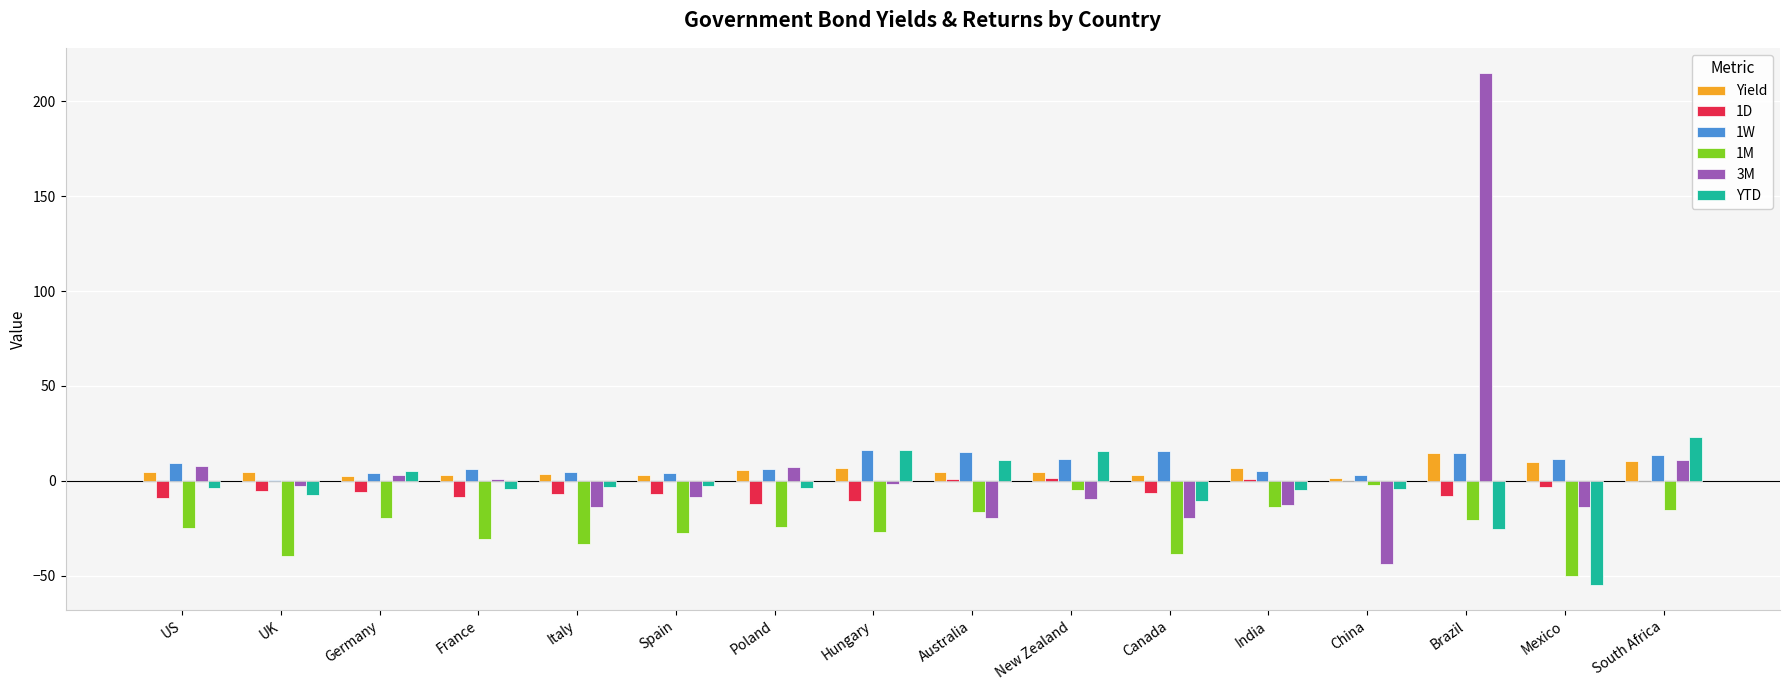

At which category is the sum across all series the highest?

Brazil